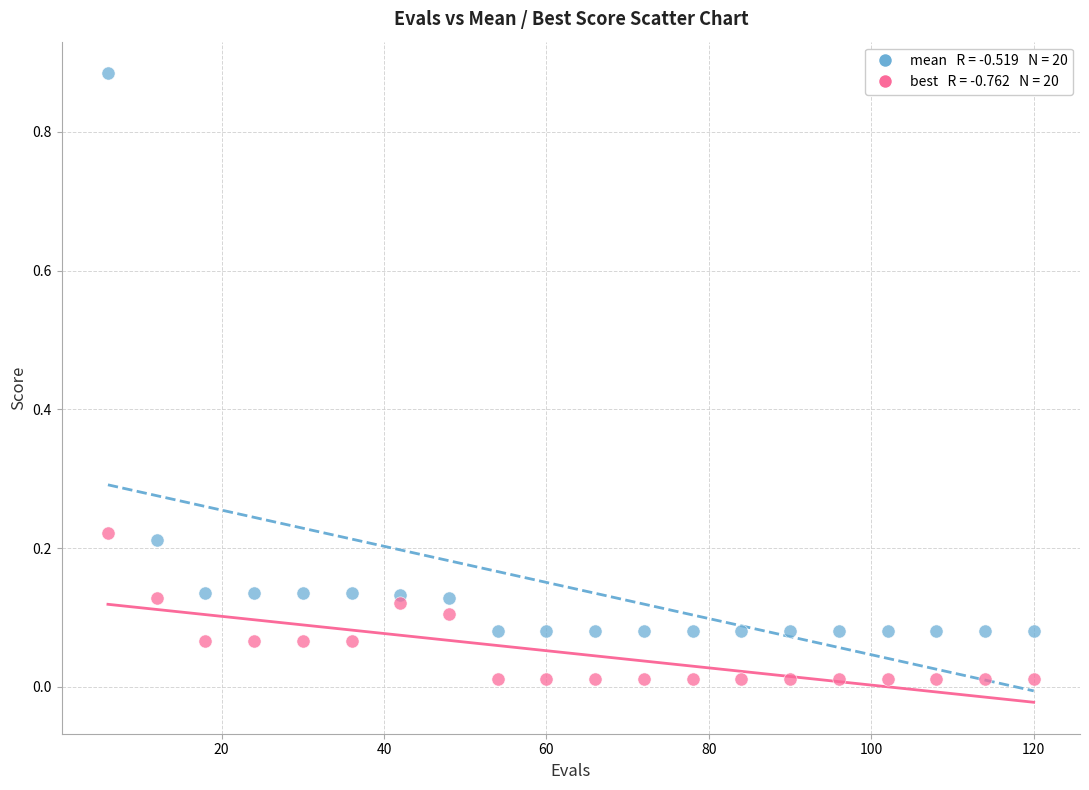

Across all data points, what is the range of X values (max minus min)?

114.0